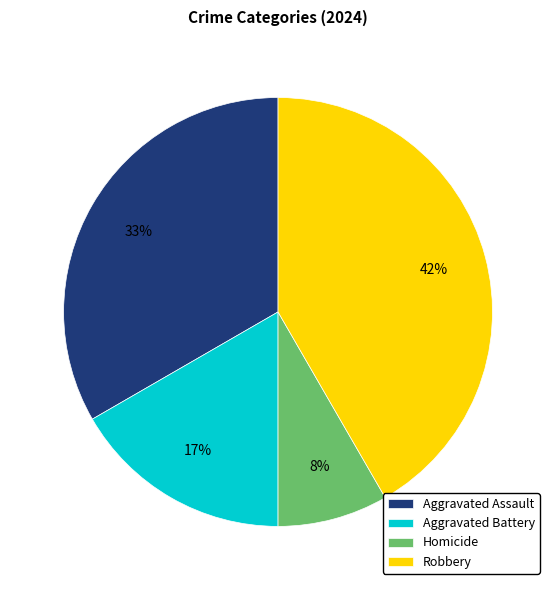

The Homicide slice represents 3% of the pie. True or false?

False